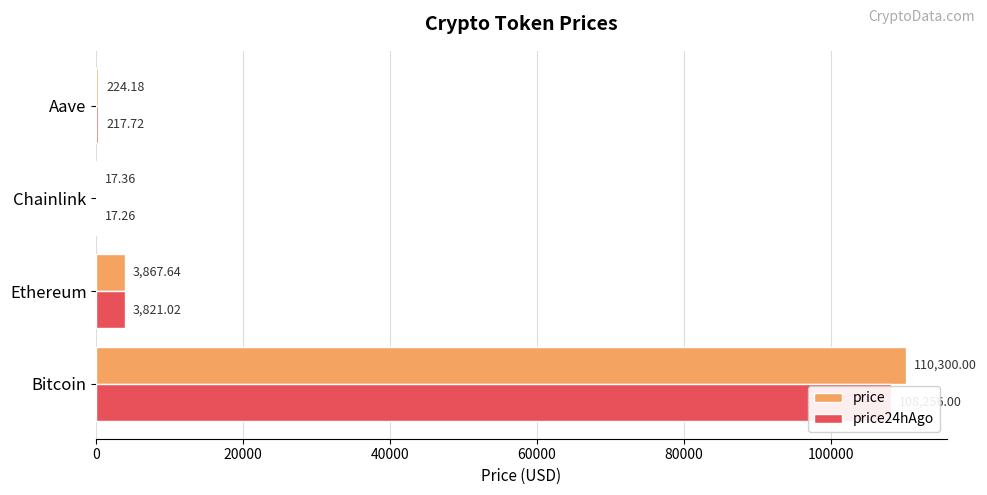

Rank the series by their average value, from highest to lowest.

price, price24hAgo